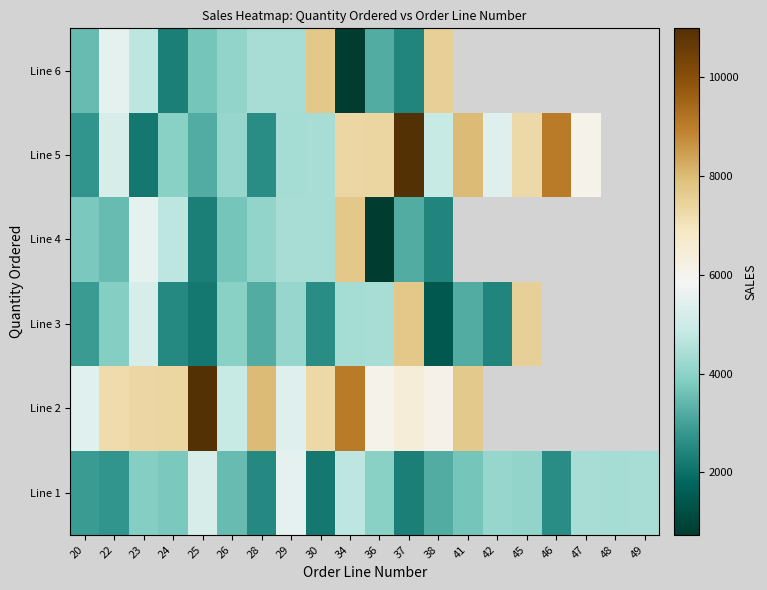

How many data points does each series have?

20